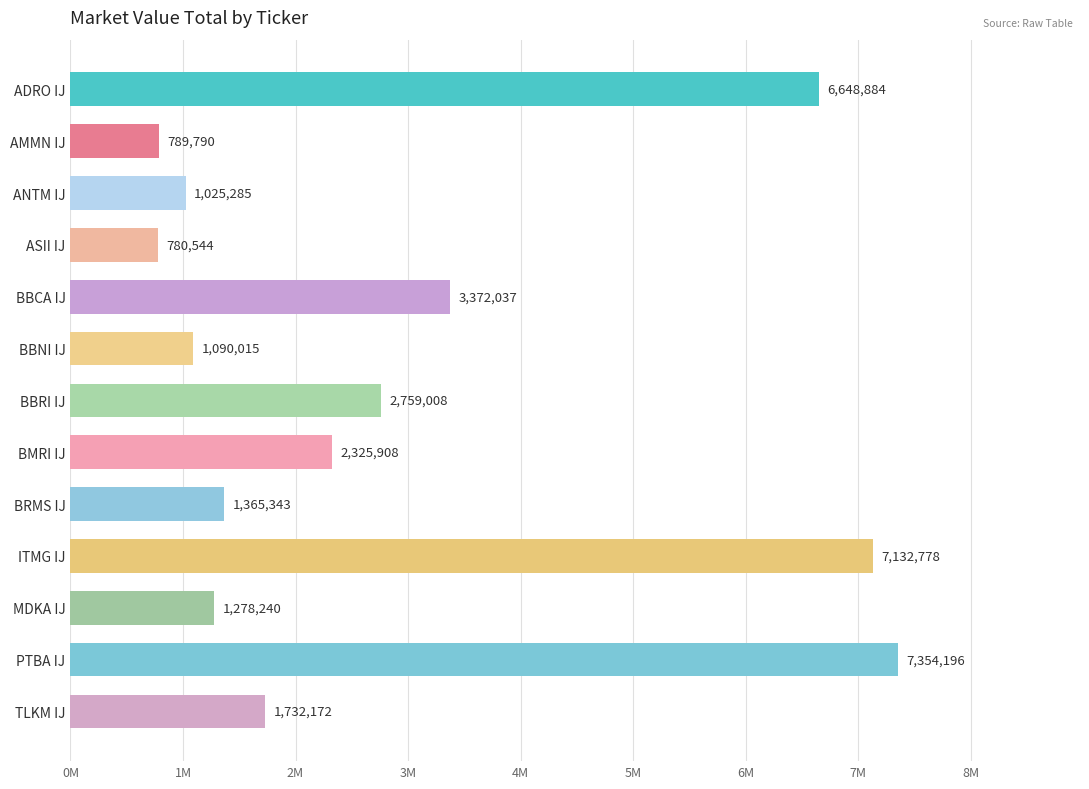

Does the chart contain stacked bars?

No